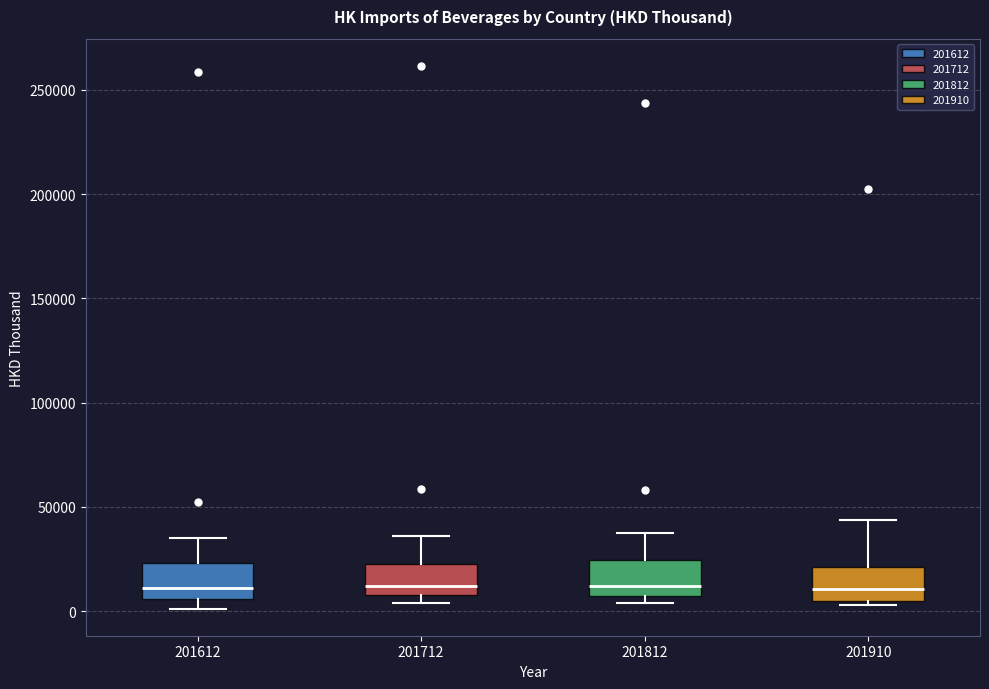

Reading left to right, read every box against the y-axis: the position of its median line, the range the box covers, and the ends of its whiskers. The values are not printed on the chart, so give them approximately, as read against the axis.

201612: median 10000, box 5000 to 25000, whiskers 0 to 35000
201712: median 10000 (just above the box's lower edge), box 10000 to 20000, whiskers 5000 to 35000
201812: median 10000, box 5000 to 25000, whiskers 5000 (just below the box's lower edge) to 40000
201910: median 10000, box 5000 to 20000, whiskers 5000 (just below the box's lower edge) to 45000